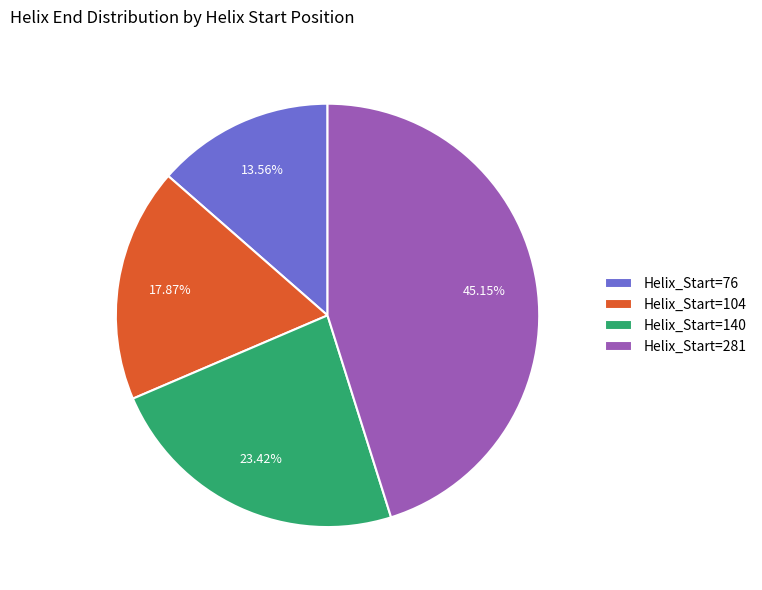

Count the number of slices in the pie.

4